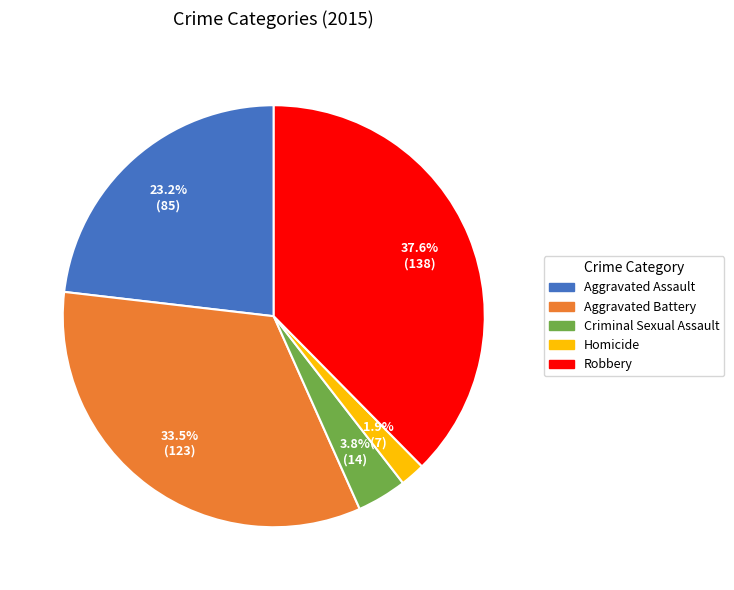

Which has a higher value, Aggravated Battery or Aggravated Assault?

Aggravated Battery